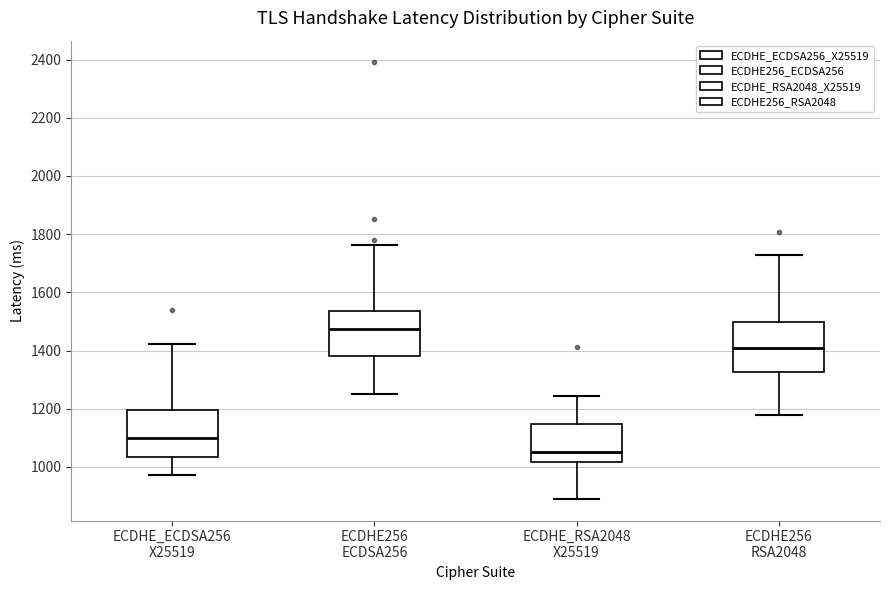

Which box has the highest median line?

ECDHE256 ECDSA256